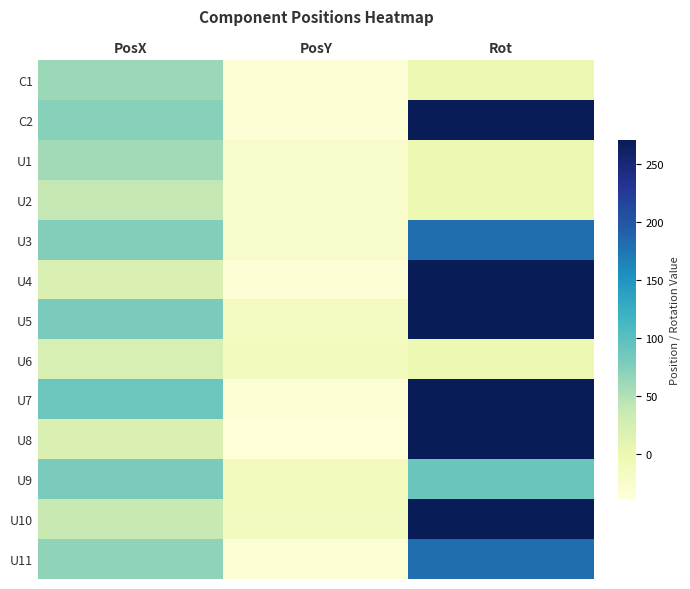

Reading left to right, transcribe all the data shown in this chart.

C1: PosX=62.7	PosY=-34.9	Rot=0.0
C2: PosX=72.9	PosY=-33.9	Rot=270.0
U1: PosX=58.0	PosY=-25.1	Rot=0.0
U2: PosX=40.3	PosY=-25.0	Rot=0.0
U3: PosX=75.3	PosY=-25.0	Rot=180.0
U4: PosX=18.6	PosY=-35.1	Rot=270.0
U5: PosX=80.2	PosY=-15.3	Rot=270.0
U6: PosX=22.8	PosY=-12.1	Rot=0.0
U7: PosX=88.2	PosY=-33.7	Rot=270.0
U8: PosX=18.6	PosY=-38.4	Rot=270.0
U9: PosX=80.2	PosY=-11.8	Rot=90.0
U10: PosX=36.6	PosY=-14.2	Rot=270.0
U11: PosX=68.2	PosY=-34.8	Rot=180.0